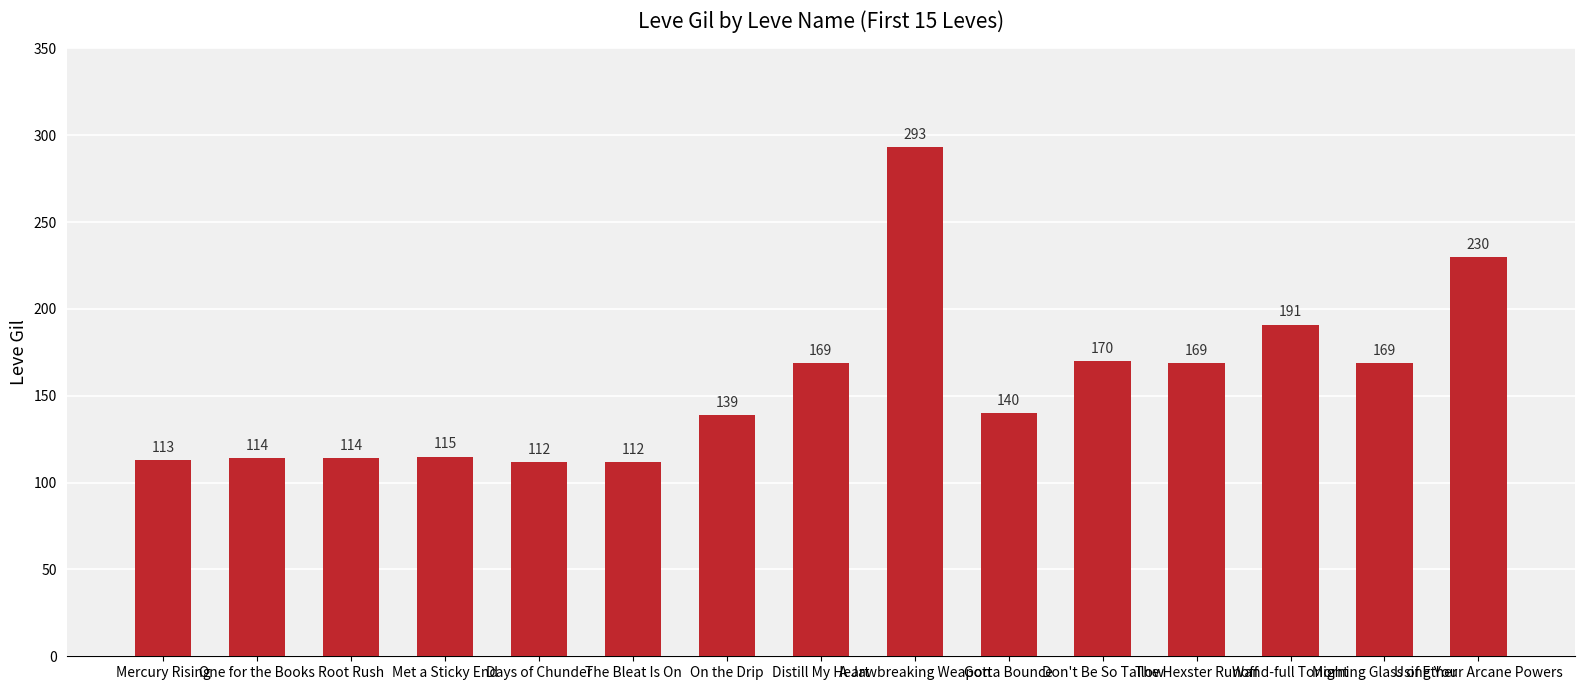

Where does the data first go above 140?

Distill My Heart